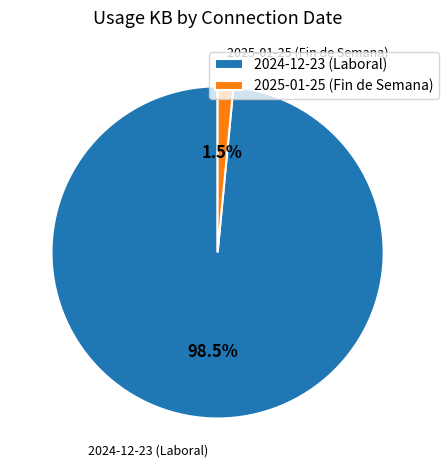

Which category has the smallest portion of the pie?

2025-01-25 (Fin de Semana)